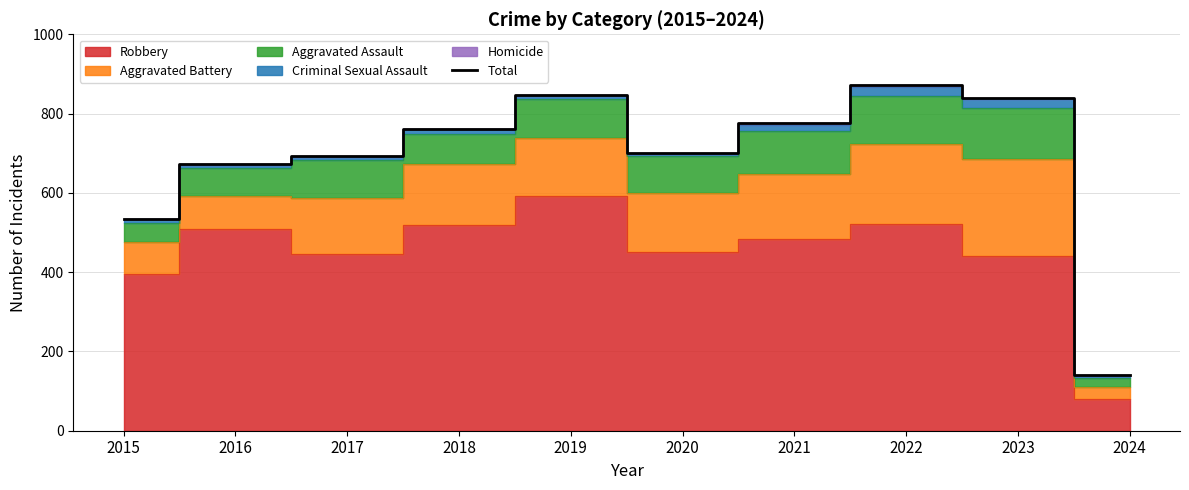

How many values are below 761?

5